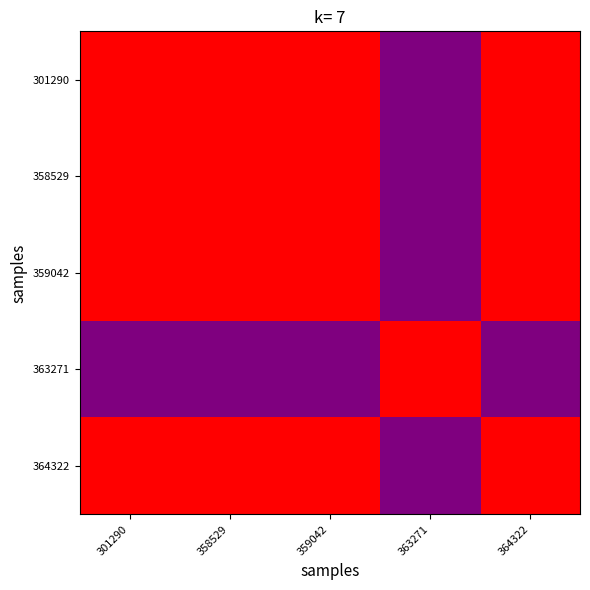

At which category does the chart reach its minimum across all series?

363271